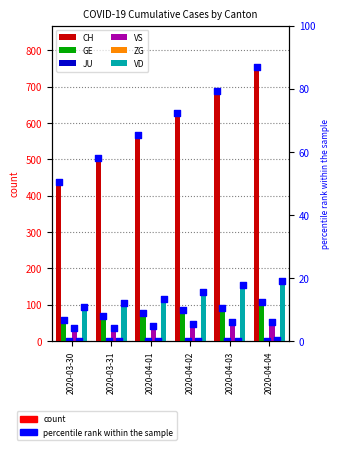

Is the value of VS at 2020-04-02 greater than the value of VD at 2020-04-04?

No